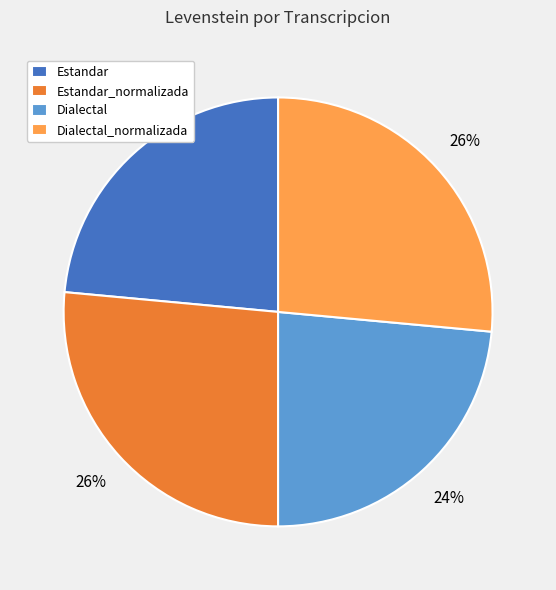

How many segments does this pie chart have?

4